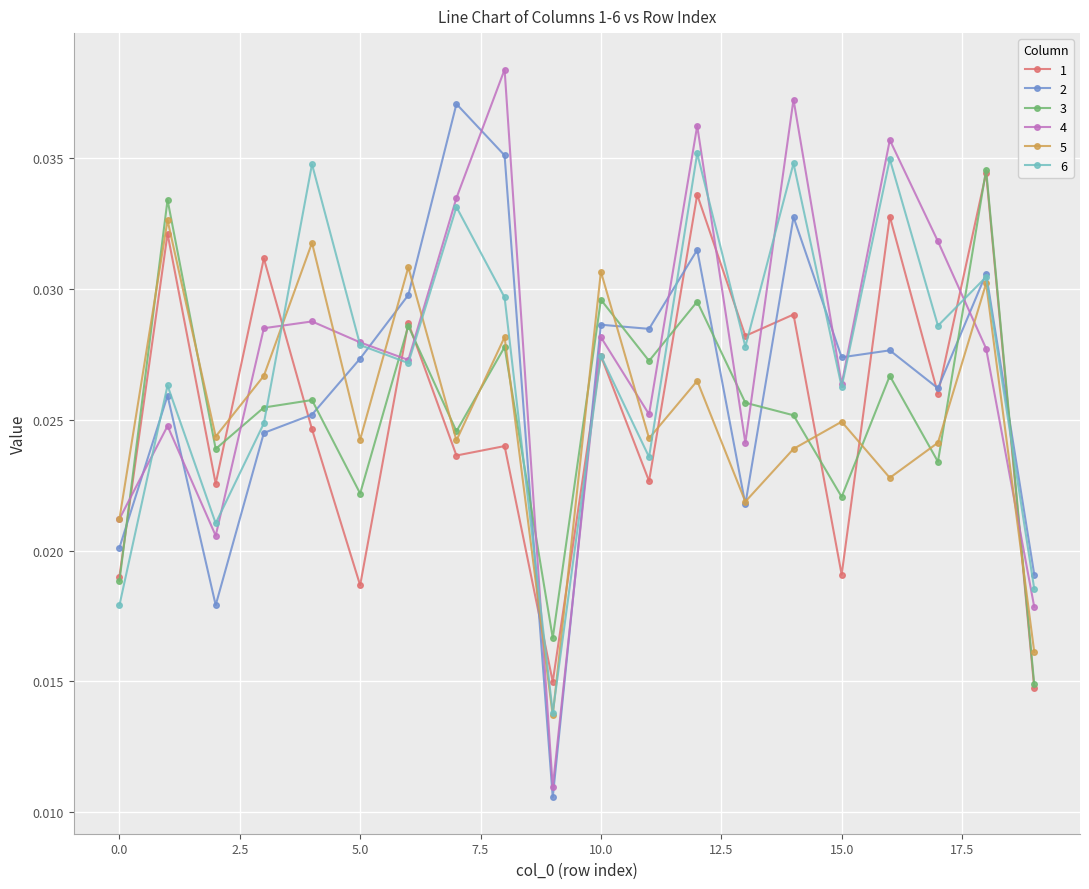

True or false: 3 and 4 intersect in this chart.

True